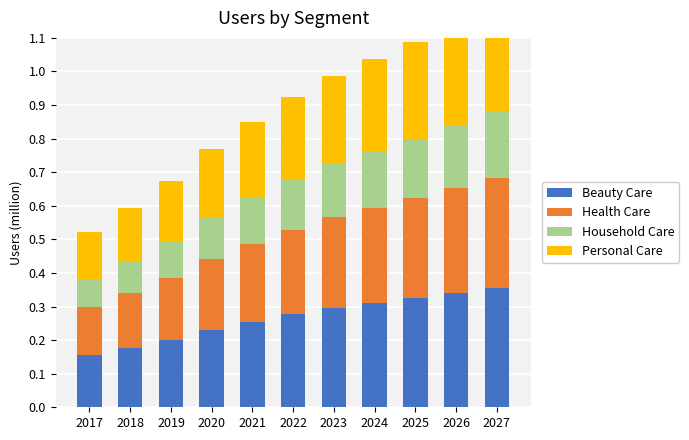

Reading left to right, list all the values displayed in this chart.

Beauty Care: 2017=0.2	2018=0.2	2019=0.2	2020=0.2	2021=0.3	2022=0.3	2023=0.3	2024=0.3	2025=0.3	2026=0.3	2027=0.4
Health Care: 2017=0.1	2018=0.2	2019=0.2	2020=0.2	2021=0.2	2022=0.3	2023=0.3	2024=0.3	2025=0.3	2026=0.3	2027=0.3
Household Care: 2017=0.1	2018=0.1	2019=0.1	2020=0.1	2021=0.1	2022=0.2	2023=0.2	2024=0.2	2025=0.2	2026=0.2	2027=0.2
Personal Care: 2017=0.1	2018=0.2	2019=0.2	2020=0.2	2021=0.2	2022=0.2	2023=0.3	2024=0.3	2025=0.3	2026=0.3	2027=0.3